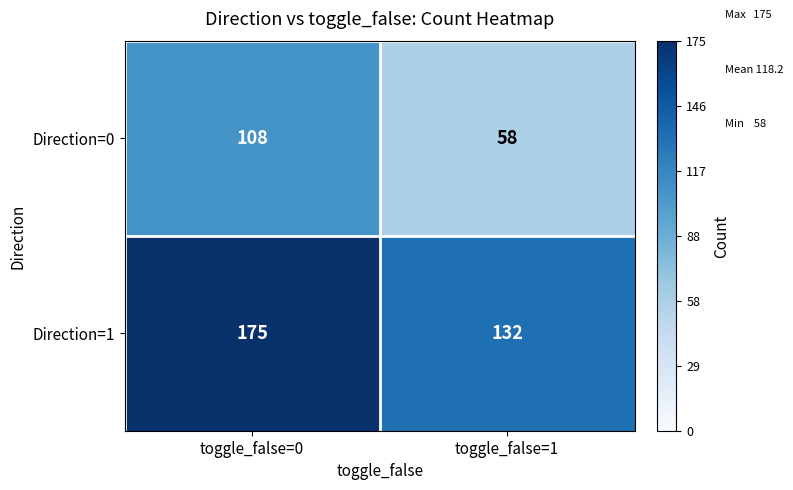

What is the sum of the Direction=0 values at toggle_false=1 and toggle_false=0?

166